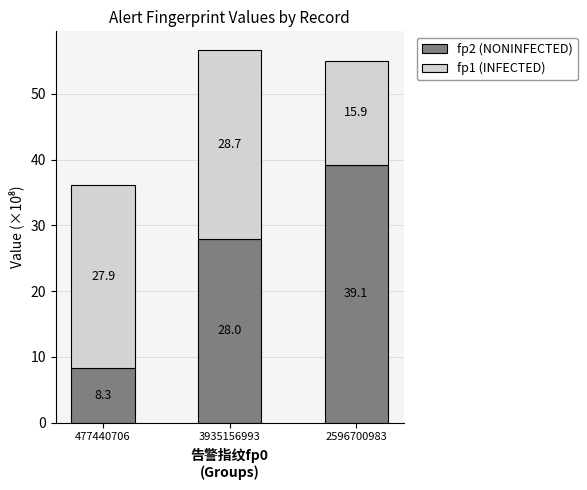

At which category is the sum across all series the highest?

3935156993